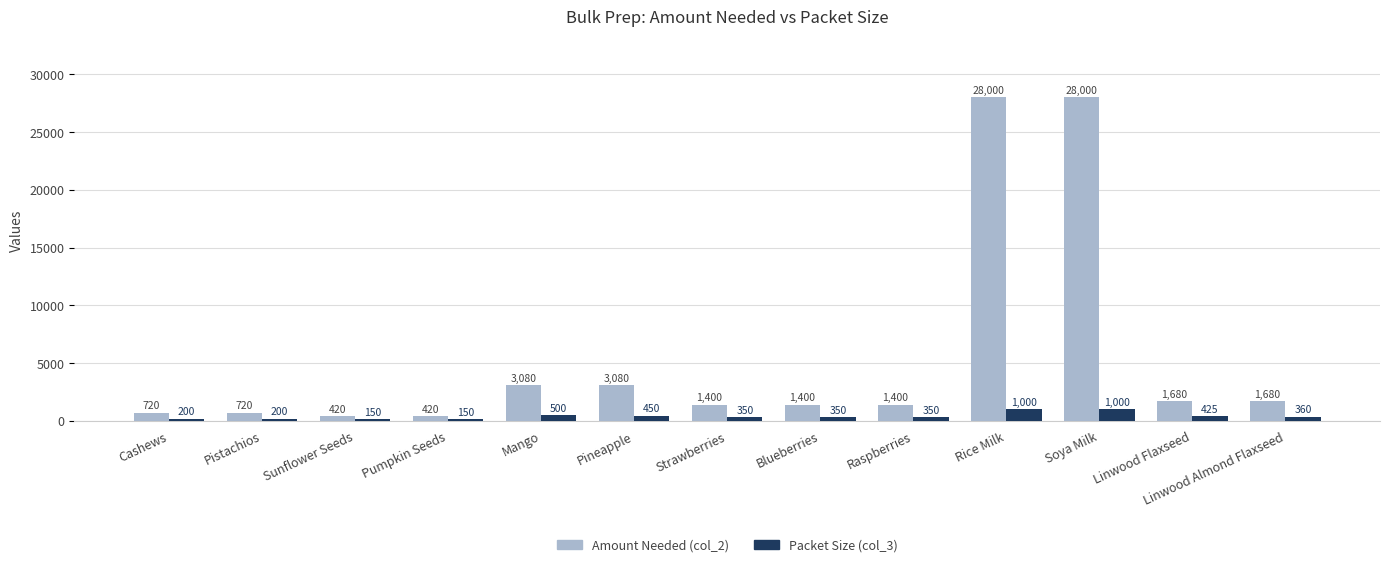

The value of Packet Size (col_3) at Cashews is 200. True or false?

True